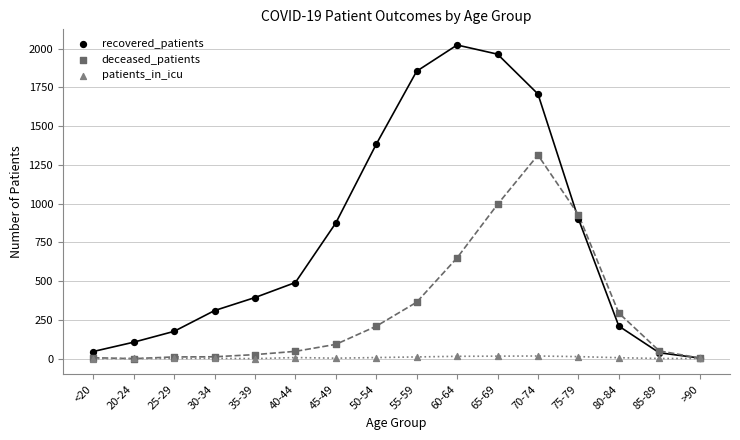

Which series reaches the maximum Y coordinate?

recovered_patients